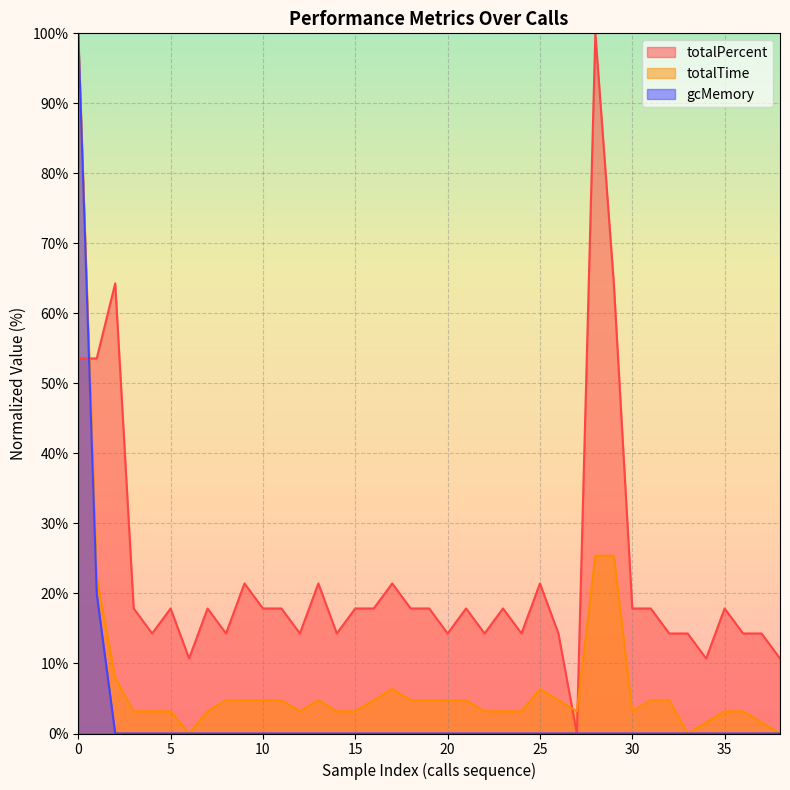

Rank the series at 25 from lowest to highest value.

gcMemory, totalTime, totalPercent